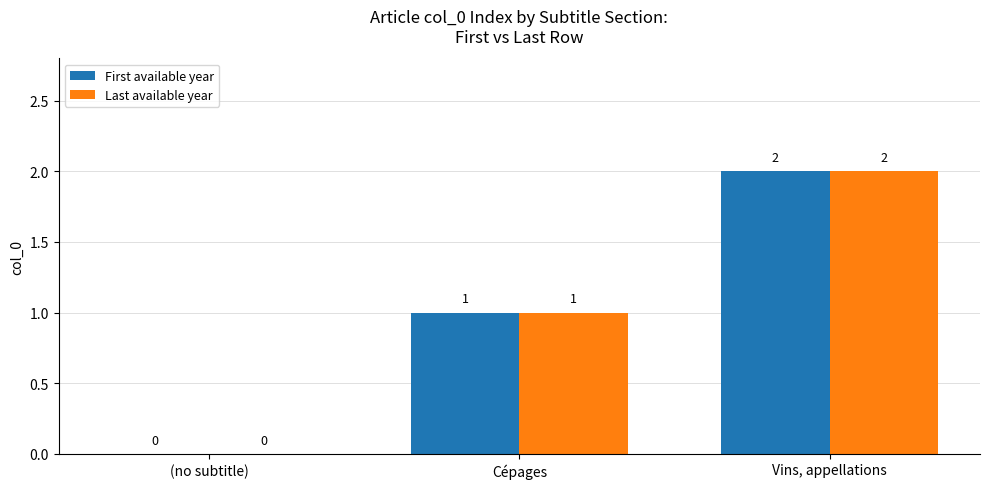

Which label corresponds to the largest value in the chart?

Vins, appellations